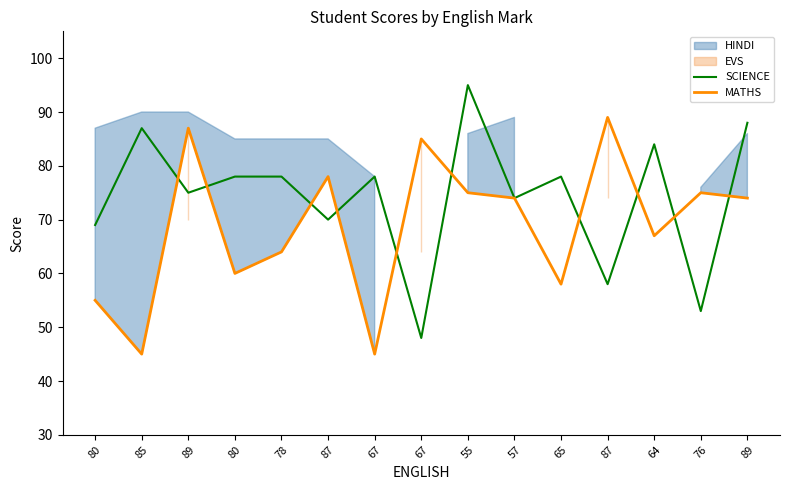

True or false: SCIENCE and MATHS intersect in this chart.

True